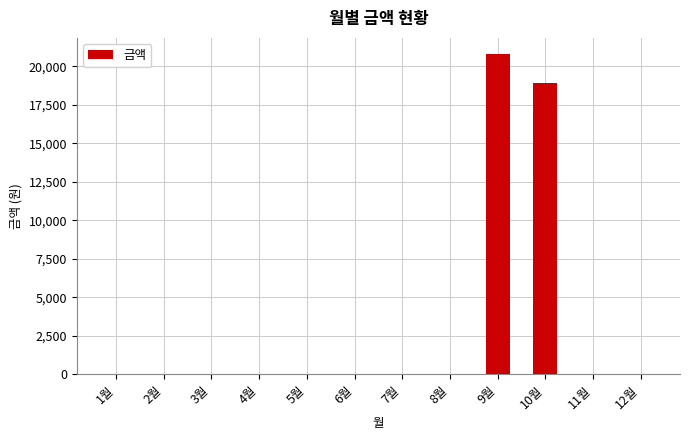

The value at 10월 is 7788. True or false?

False